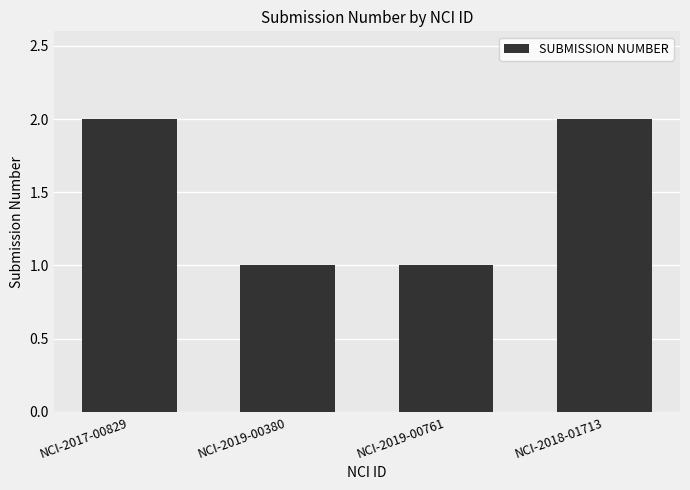

Reading left to right, what are all the values shown in this chart?

2	1	1	2